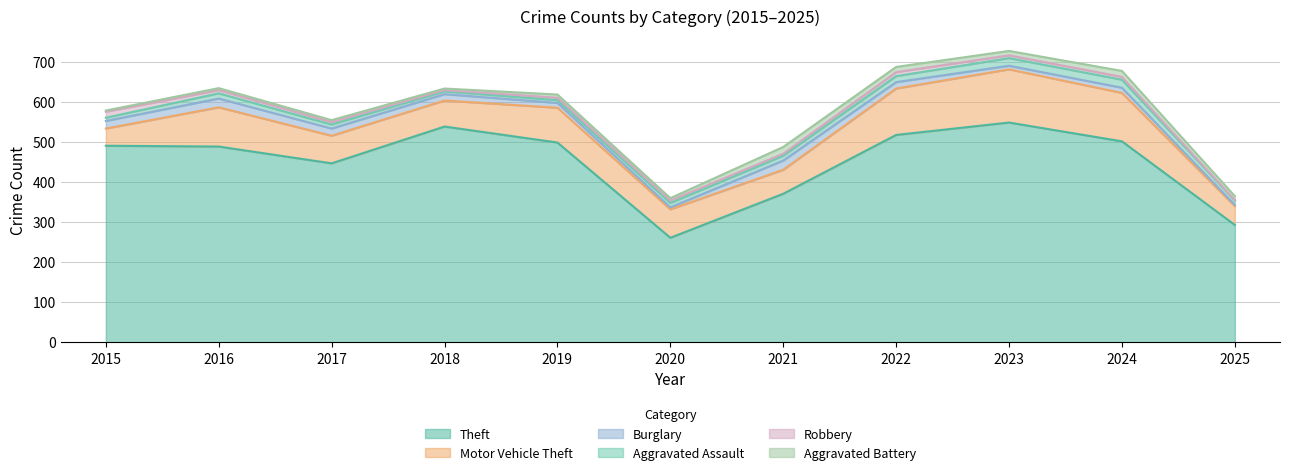

How many lines are shown in the chart?

6